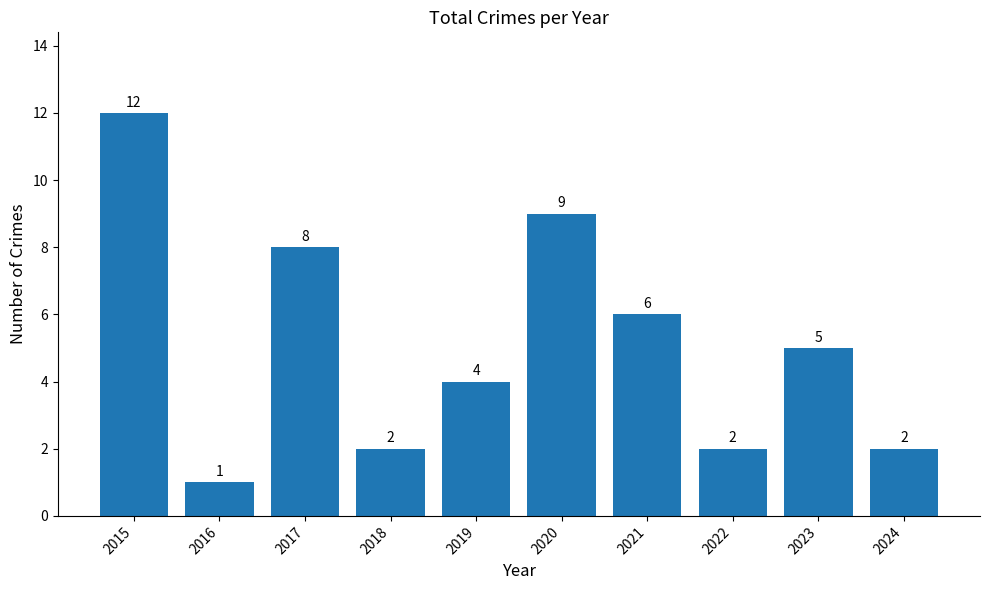

How many bars are there in total?

10